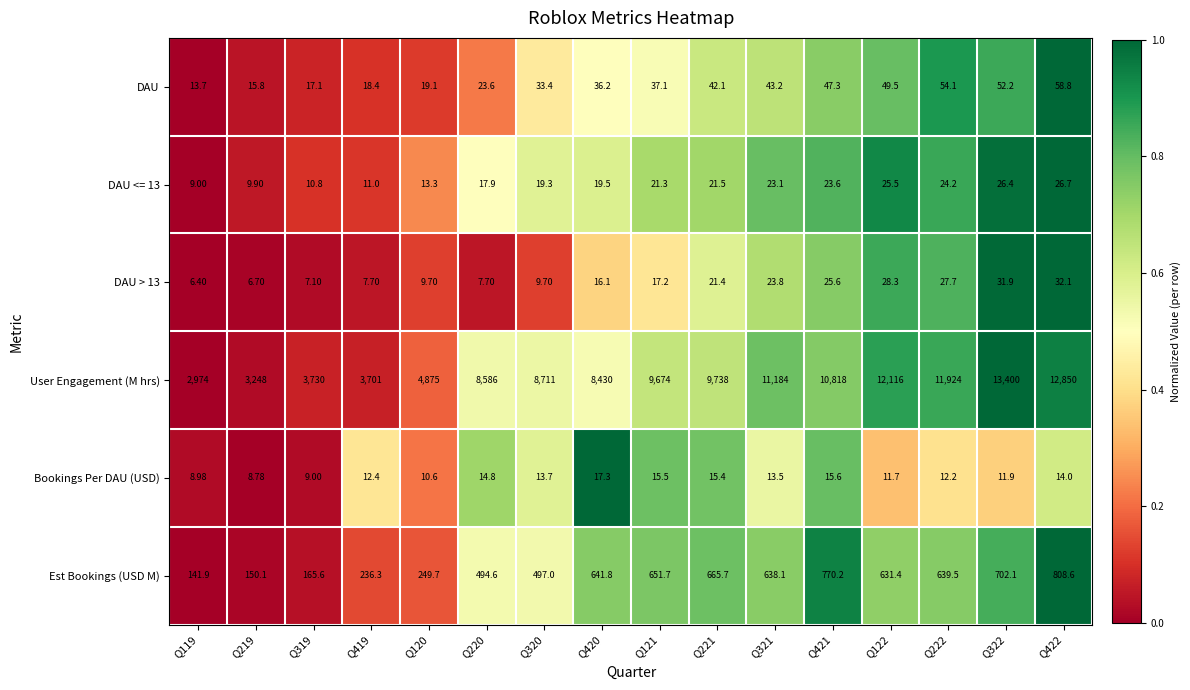

What is the difference between the highest and lowest values at Q319?

3722.9